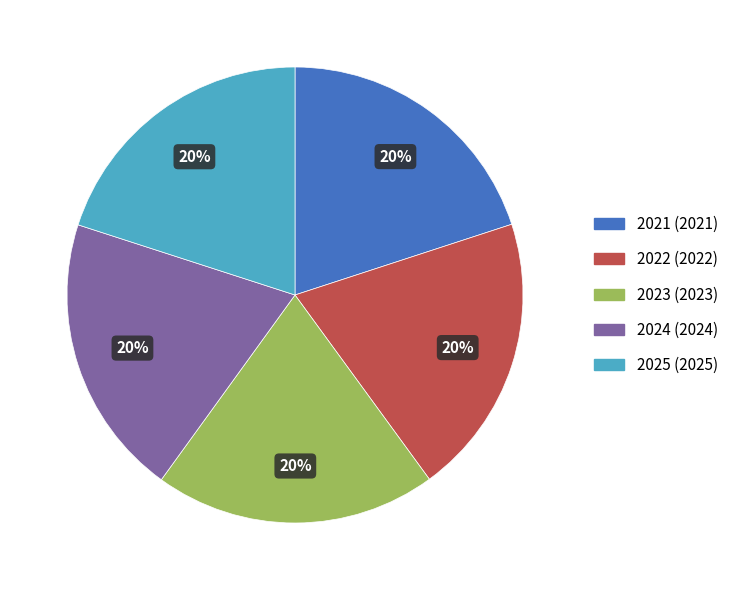

What is the ratio of the value at 2023 to the value at 2021?

1.0